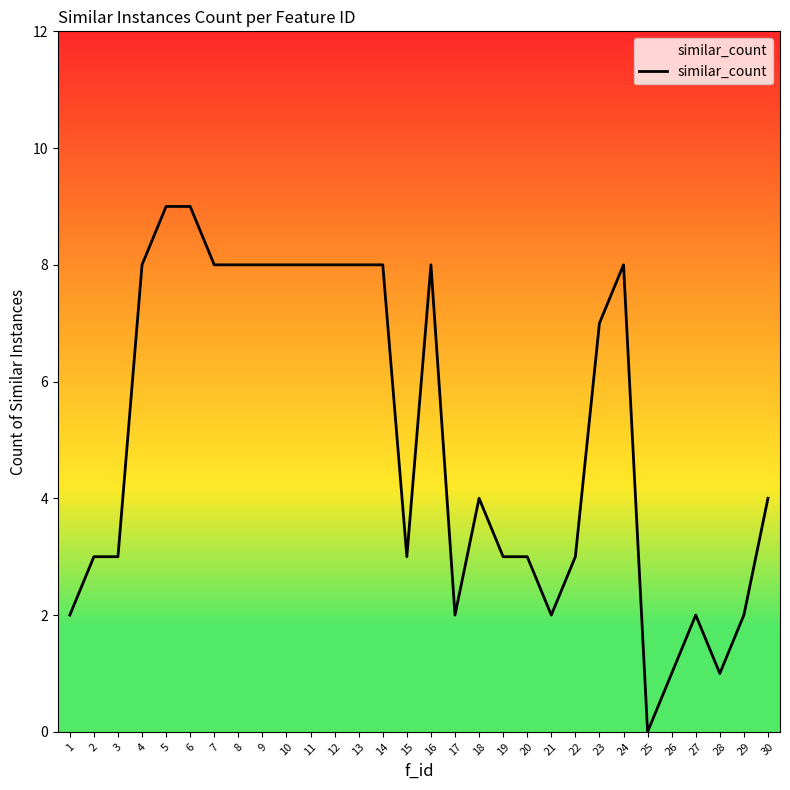

What is the change in value from 9 to 19?

-5